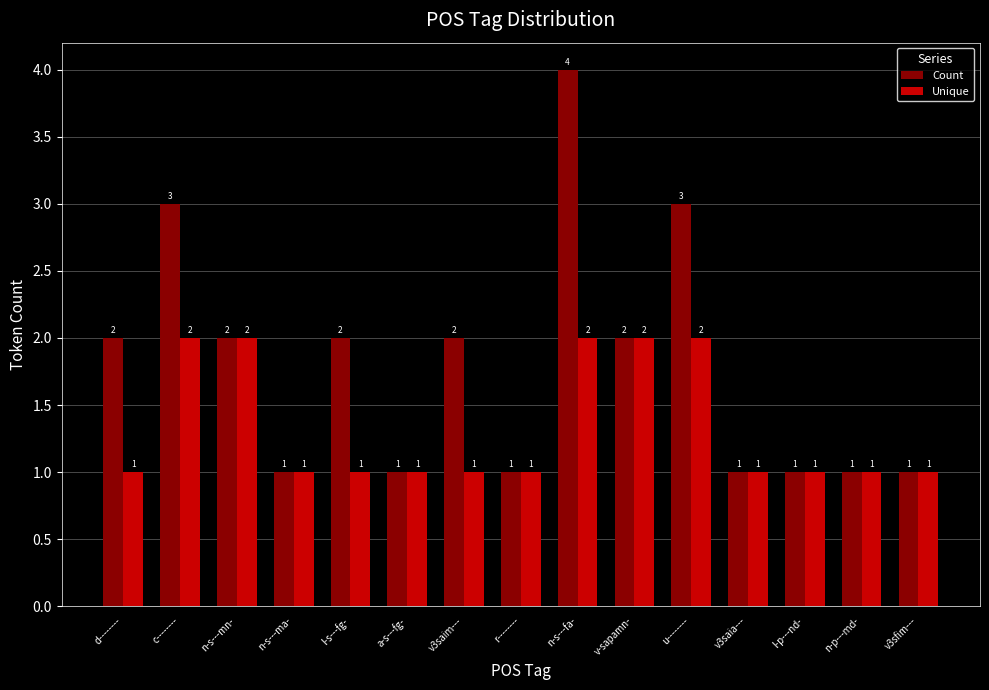

Are the bars grouped side by side (vs. stacked)?

Yes